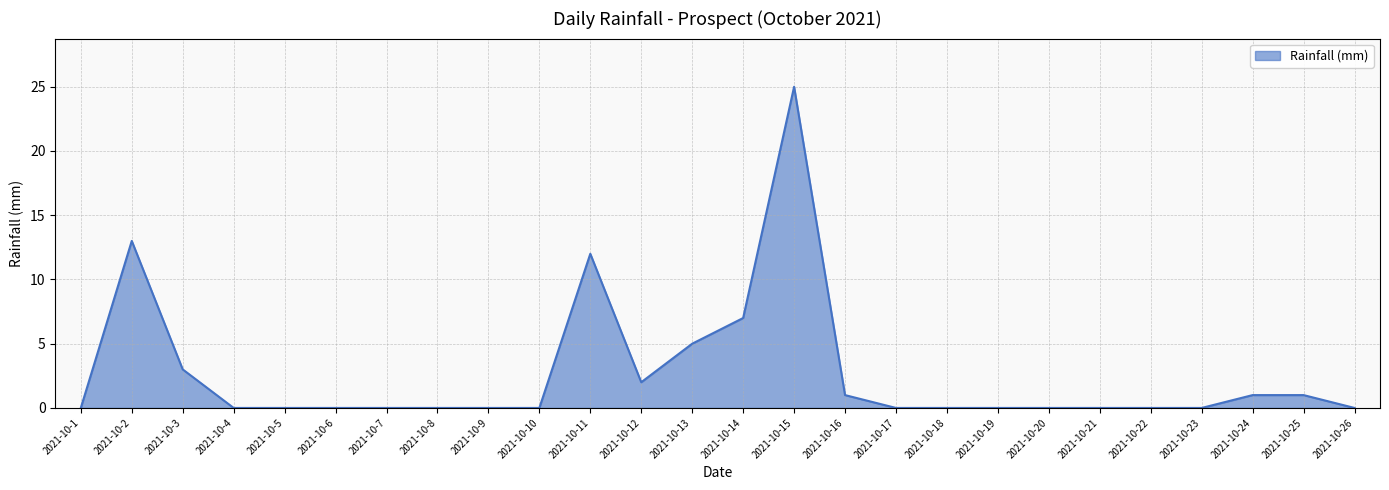

Reading right to left, transcribe all the data shown in this chart.

0	1	1	0	0	0	0	0	0	0	1	25	7	5	2	12	0	0	0	0	0	0	0	3	13	0